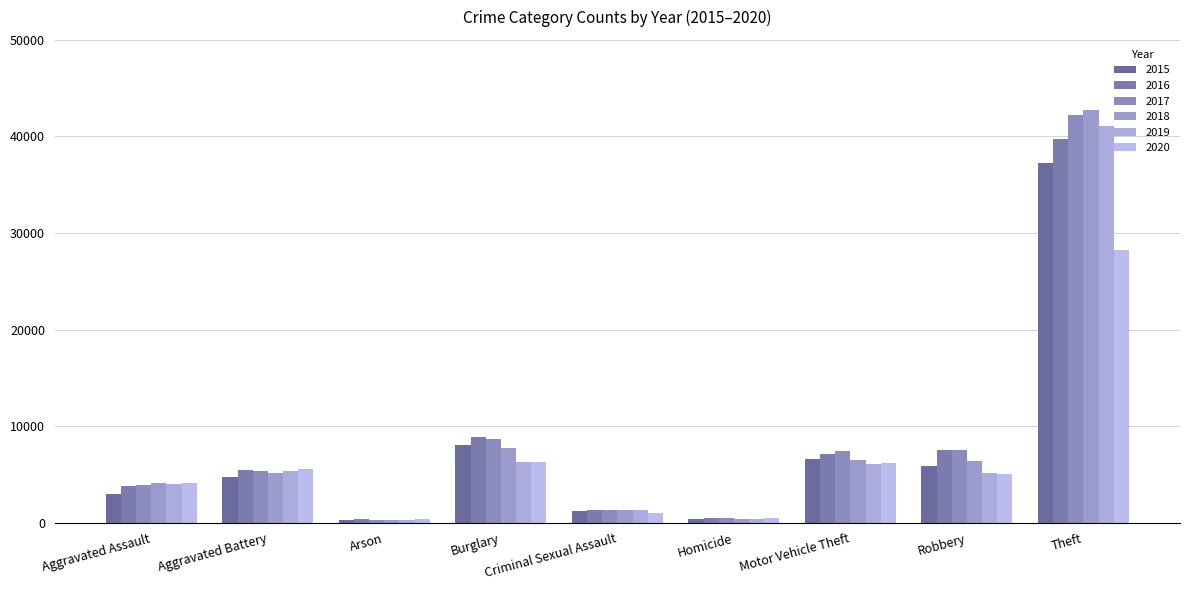

What is the sum of the 2017 values at Homicide and Robbery?

7993